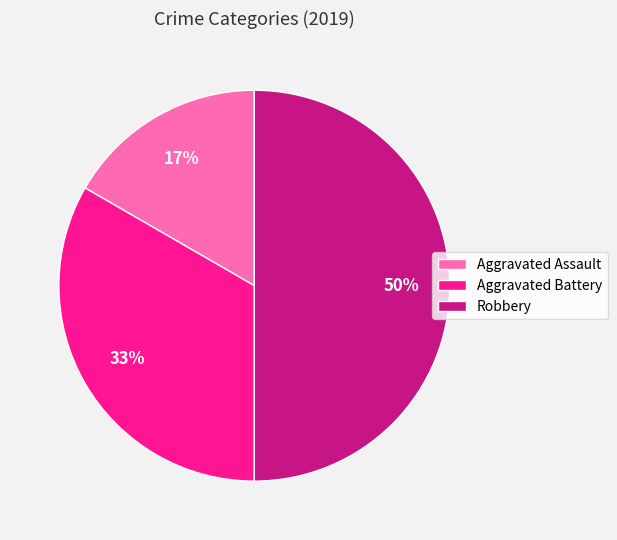

Rank the categories by value from lowest to highest.

Aggravated Assault, Aggravated Battery, Robbery